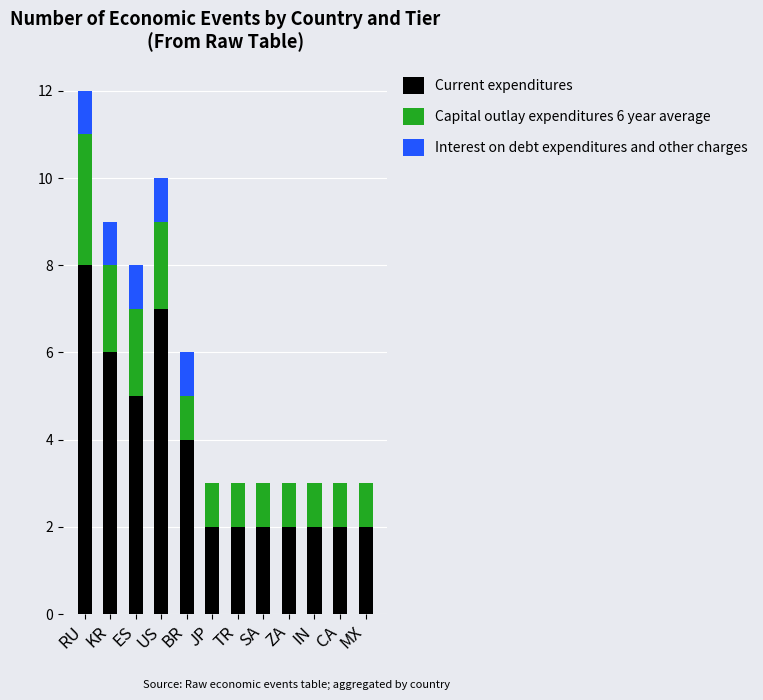

Are the bars grouped side by side (vs. stacked)?

No